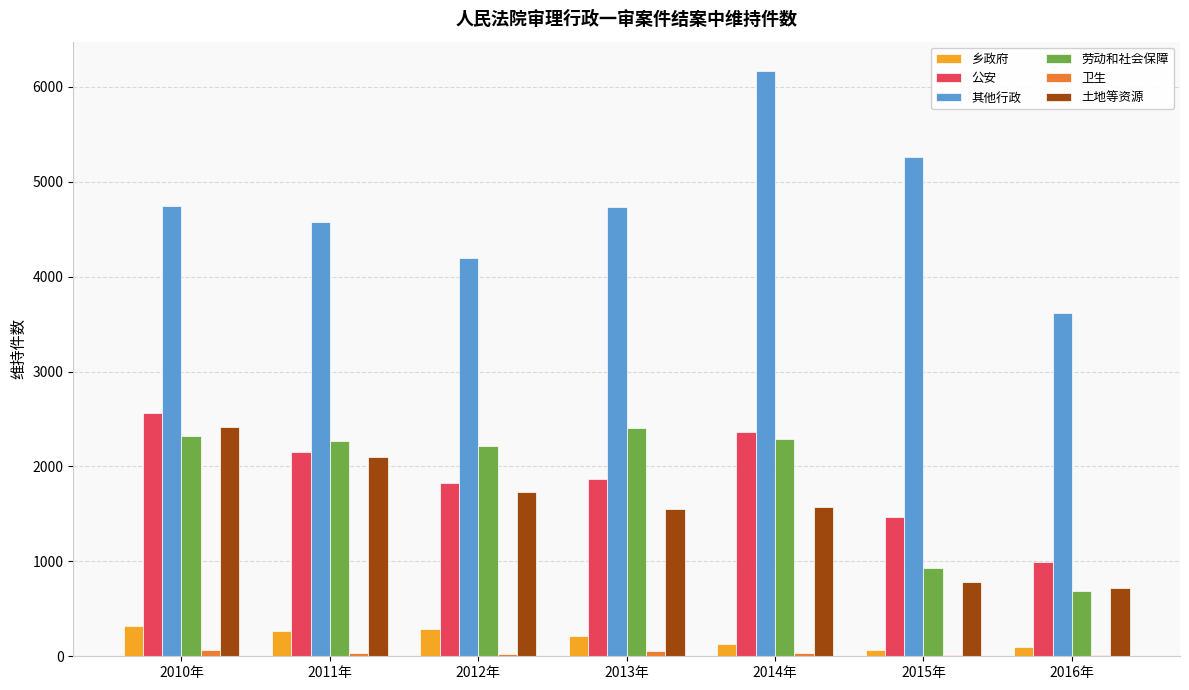

How many distinct data groups are displayed?

6